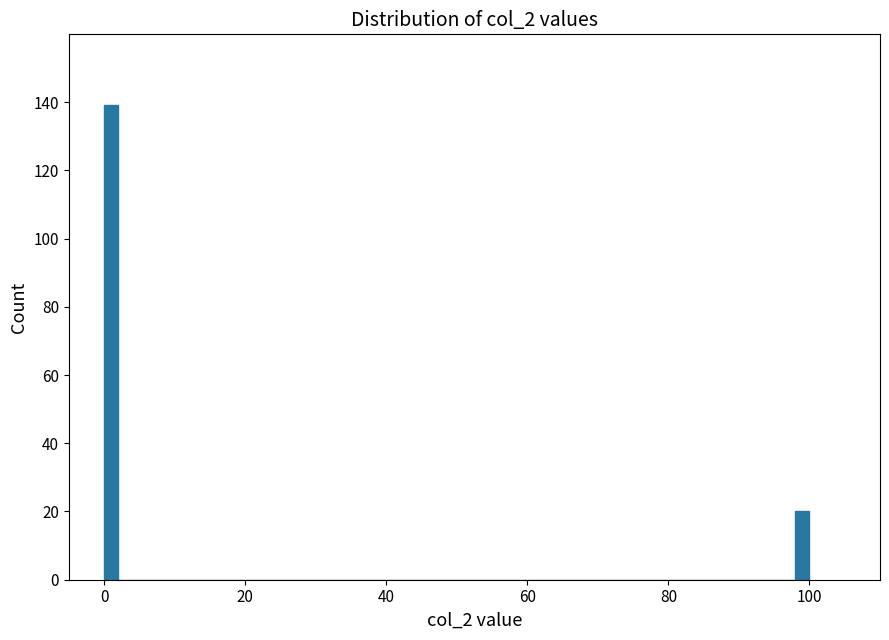

Around what value on the x-axis is the tallest bar? Give the approximate position of its centre, as read against the axis.

2